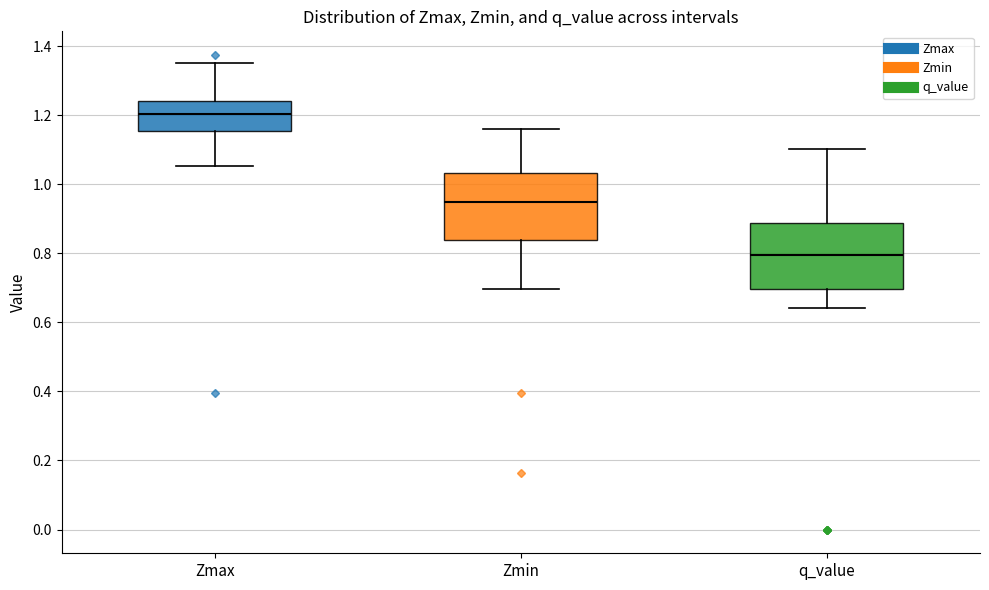

Which box's median line is the lowest?

q_value